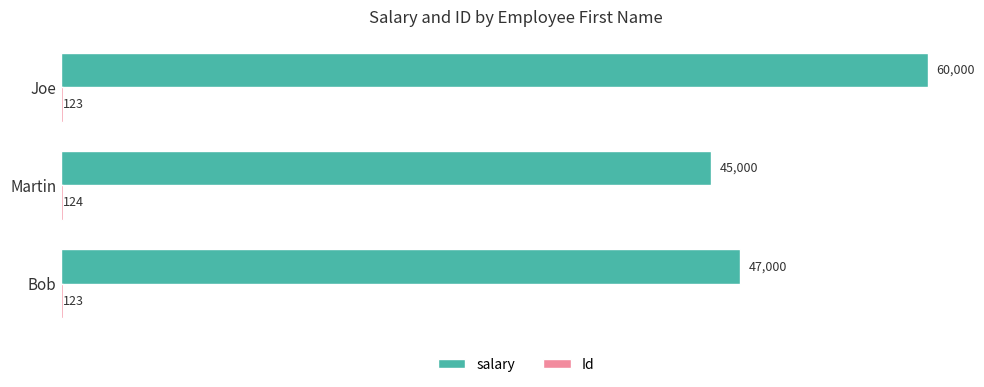

The value of salary at Martin is 45000. True or false?

True